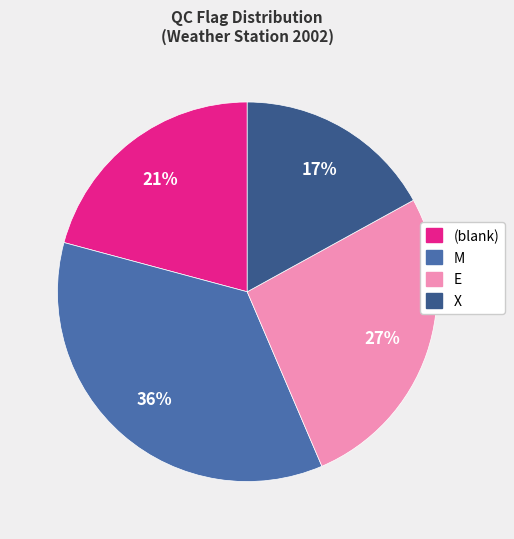

Is there any slice that represents more than half of the pie?

No